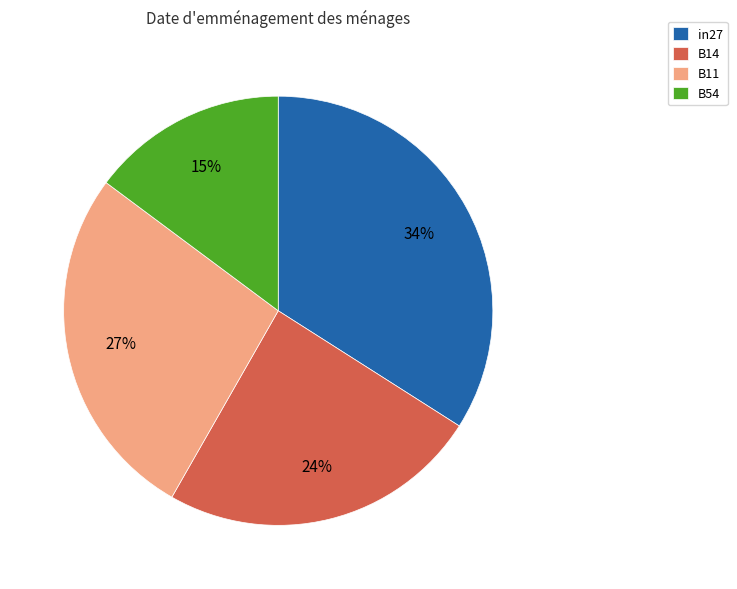

Is it true that B54 is 15% of the pie?

True